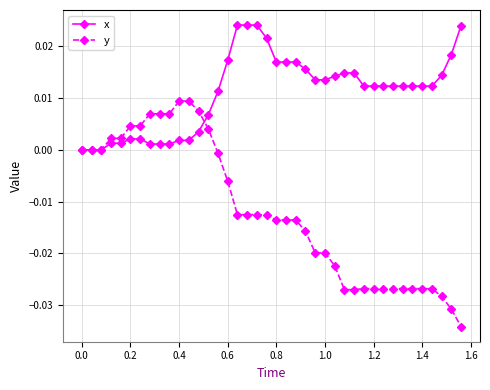

List the series in order of their overall mean, highest first.

x, y